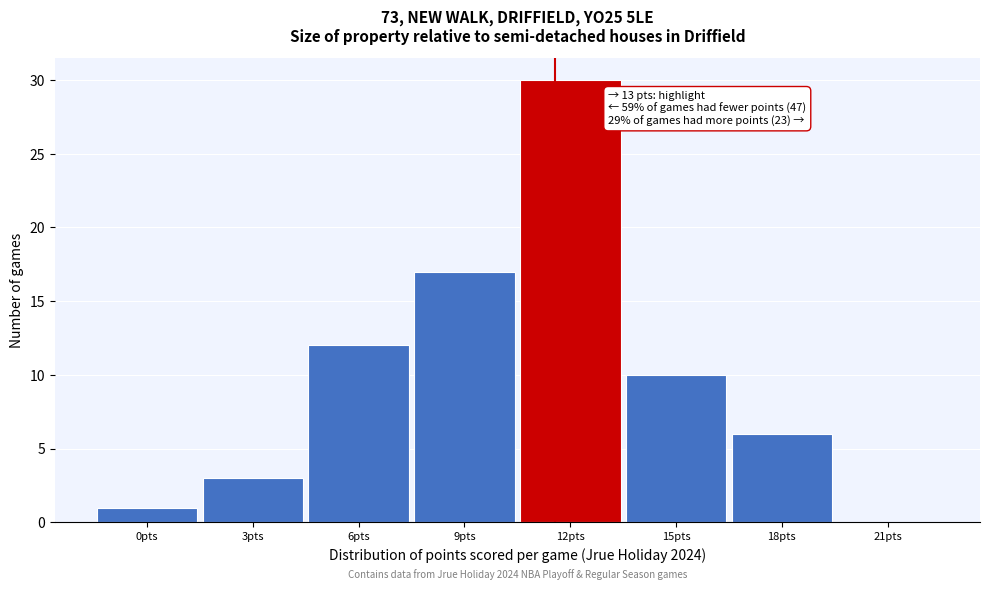

Reading left to right, extract all data points from this chart.

0pts=1	3pts=3	6pts=12	9pts=17	12pts=30	15pts=10	18pts=6	21pts=0